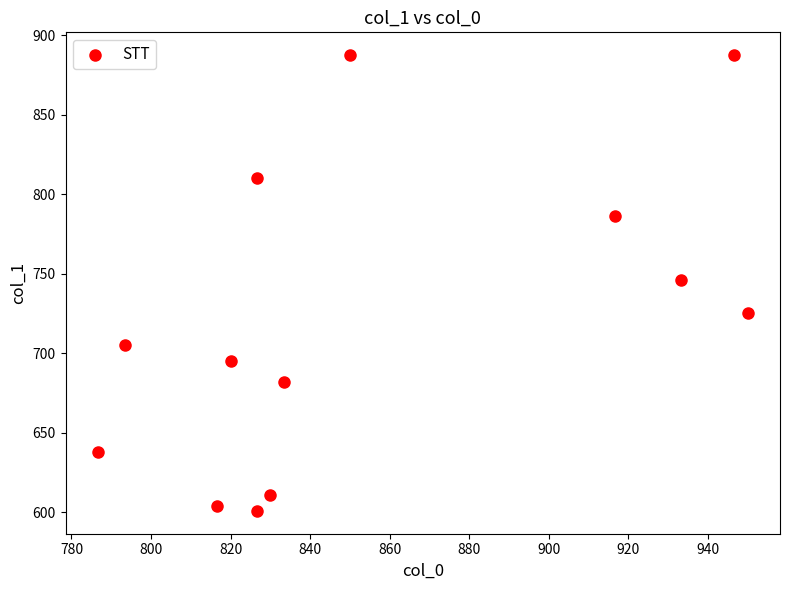

What is the range of X values (max minus min)?

163.3